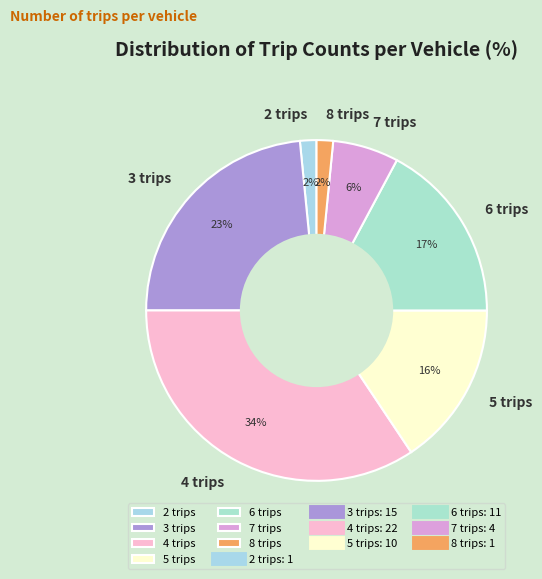

Is it true that 4 trips is 24% of the pie?

False